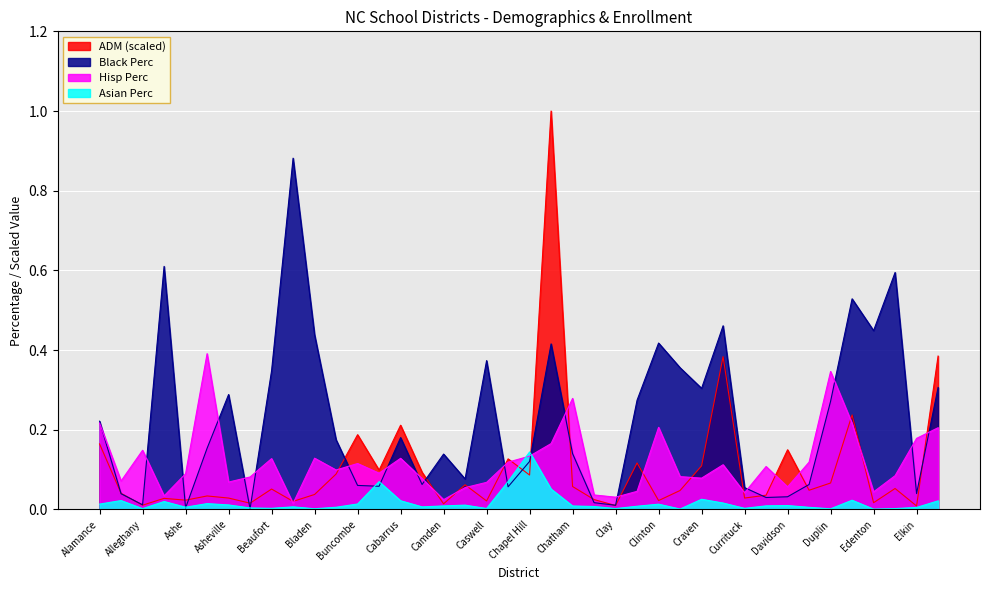

What is the difference between the maximum and minimum values in the ADM series?

1.0